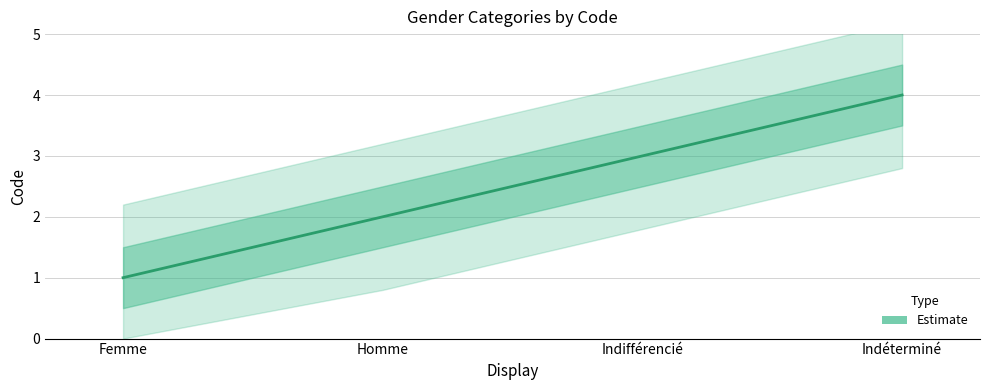

At which category does the chart reach its minimum across all series?

Femme